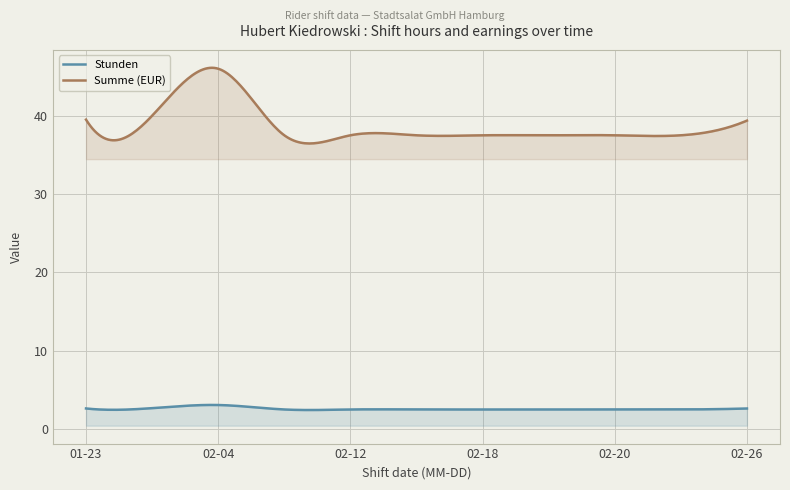

What is the sum of all Stunden values?

773.2